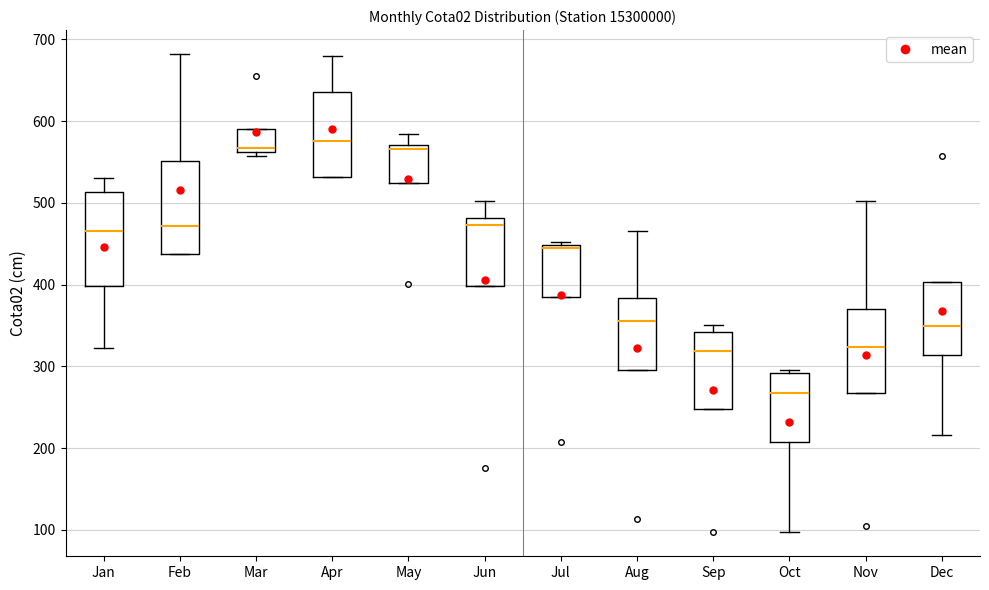

Reading left to right, transcribe this box plot: for each box, give where its median line is, the range the box spans, and where its two whiskers end, as read against the y-axis. The values are not printed on the chart, so give them approximately, as read against the axis.

Jan: median 470, box 400 to 510, whiskers 320 to 530
Feb: median 470, box 440 to 550, whiskers 440 to 680
Mar: median 570, box 560 to 590, whiskers 560 (just below the box's lower edge) to 590
Apr: median 580, box 530 to 640, whiskers 530 to 680
May: median 570 (just below the box's upper edge), box 520 to 570, whiskers 520 to 580
Jun: median 470, box 400 to 480, whiskers 400 to 500
Jul: median 450 (just below the box's upper edge), box 380 to 450, whiskers 380 to 450 (just above the box's upper edge)
Aug: median 360, box 300 to 380, whiskers 300 to 470
Sep: median 320, box 250 to 340, whiskers 250 to 350
Oct: median 270, box 210 to 290, whiskers 100 to 300
Nov: median 320, box 270 to 370, whiskers 270 to 500
Dec: median 350, box 310 to 400, whiskers 220 to 400